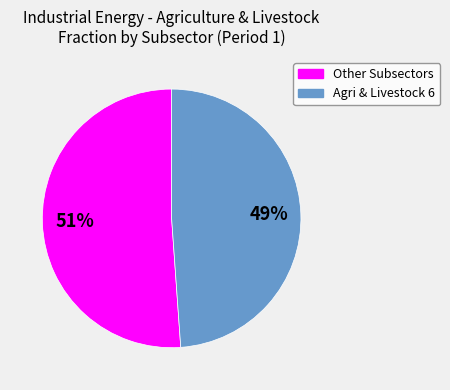

Does any single category account for the majority?

Yes